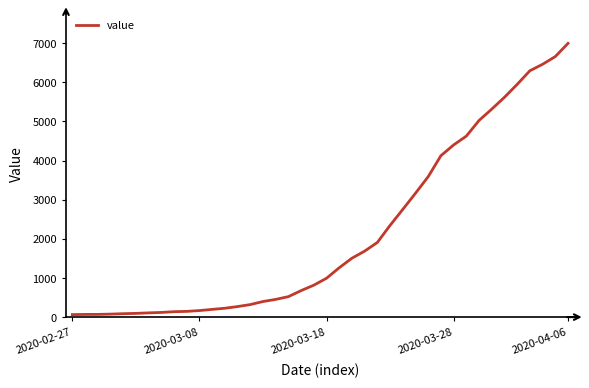

Does the chart have visible grid lines?

No